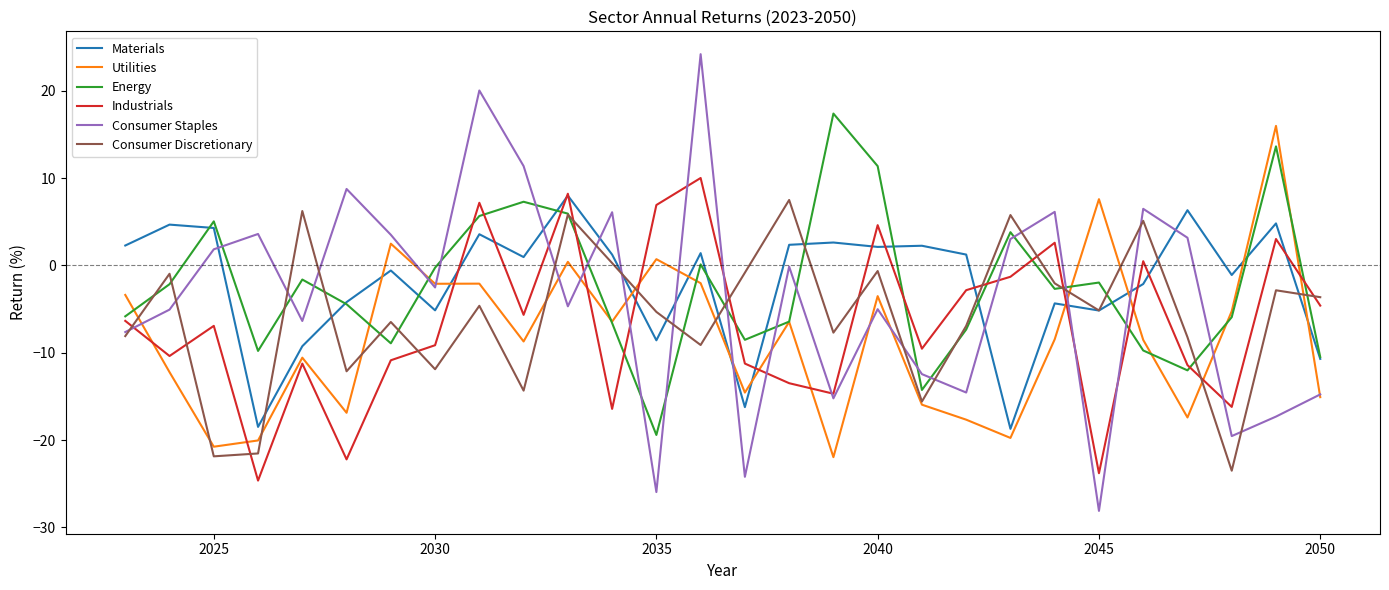

What is the average value of the Materials series?

-2.0